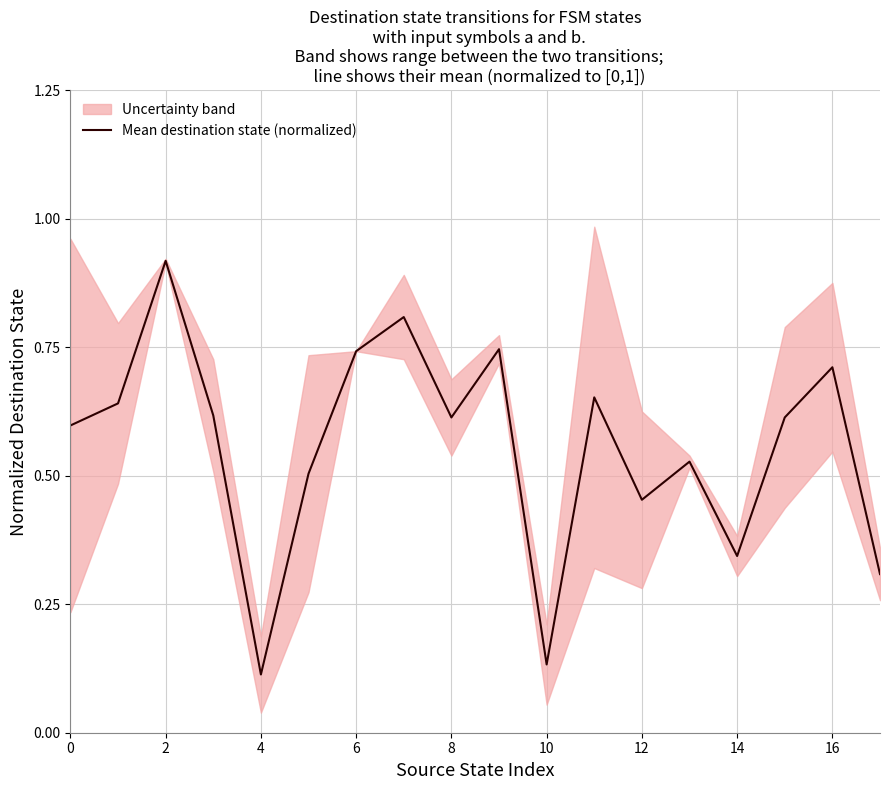

The value of Mean destination state (normalized) at 6 is 0.3. True or false?

False